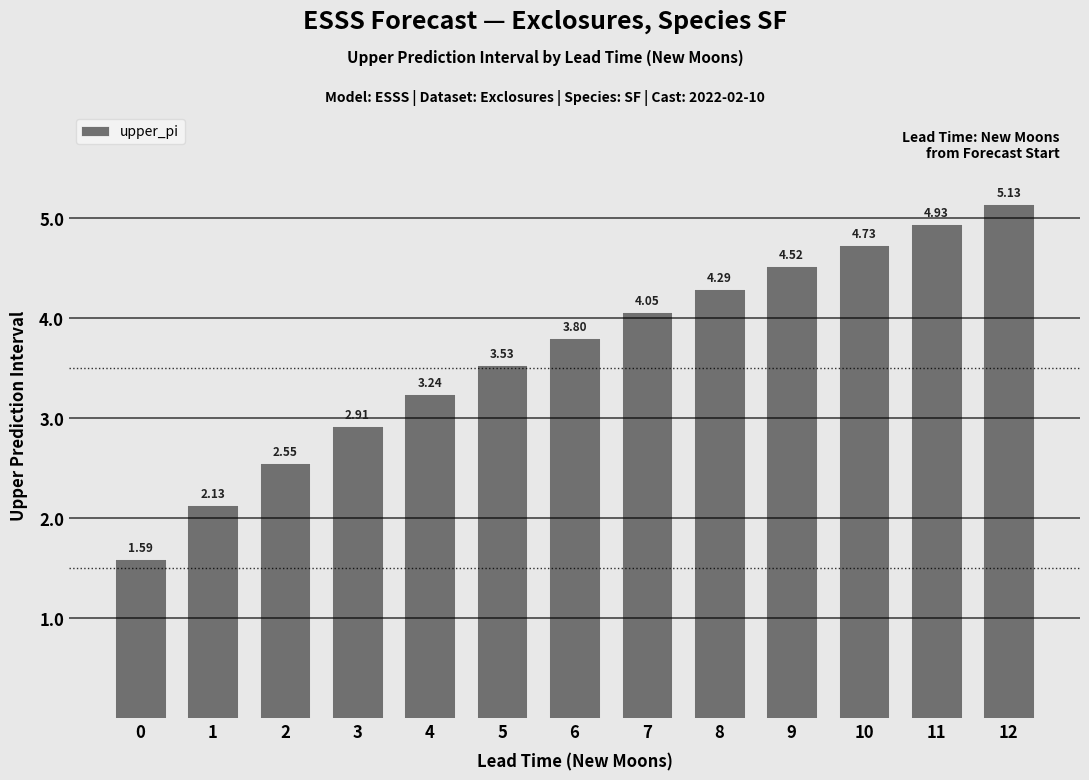

Rank the categories by value from highest to lowest.

12, 11, 10, 9, 8, 7, 6, 5, 4, 3, 2, 1, 0